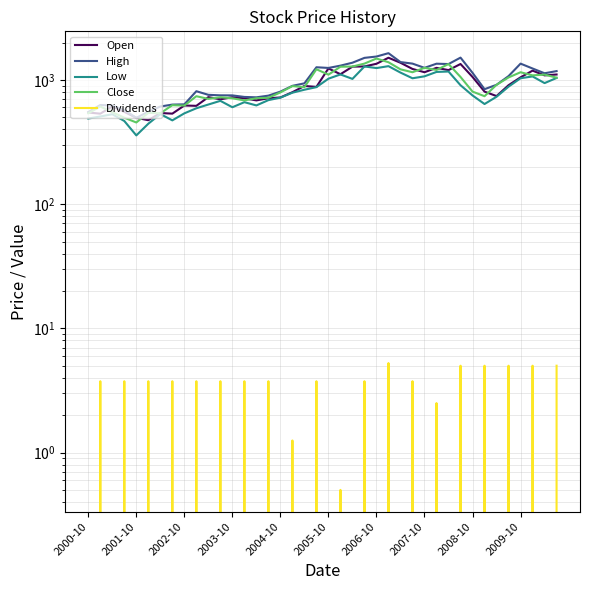

What is the total value across all series at 26?

5130.1